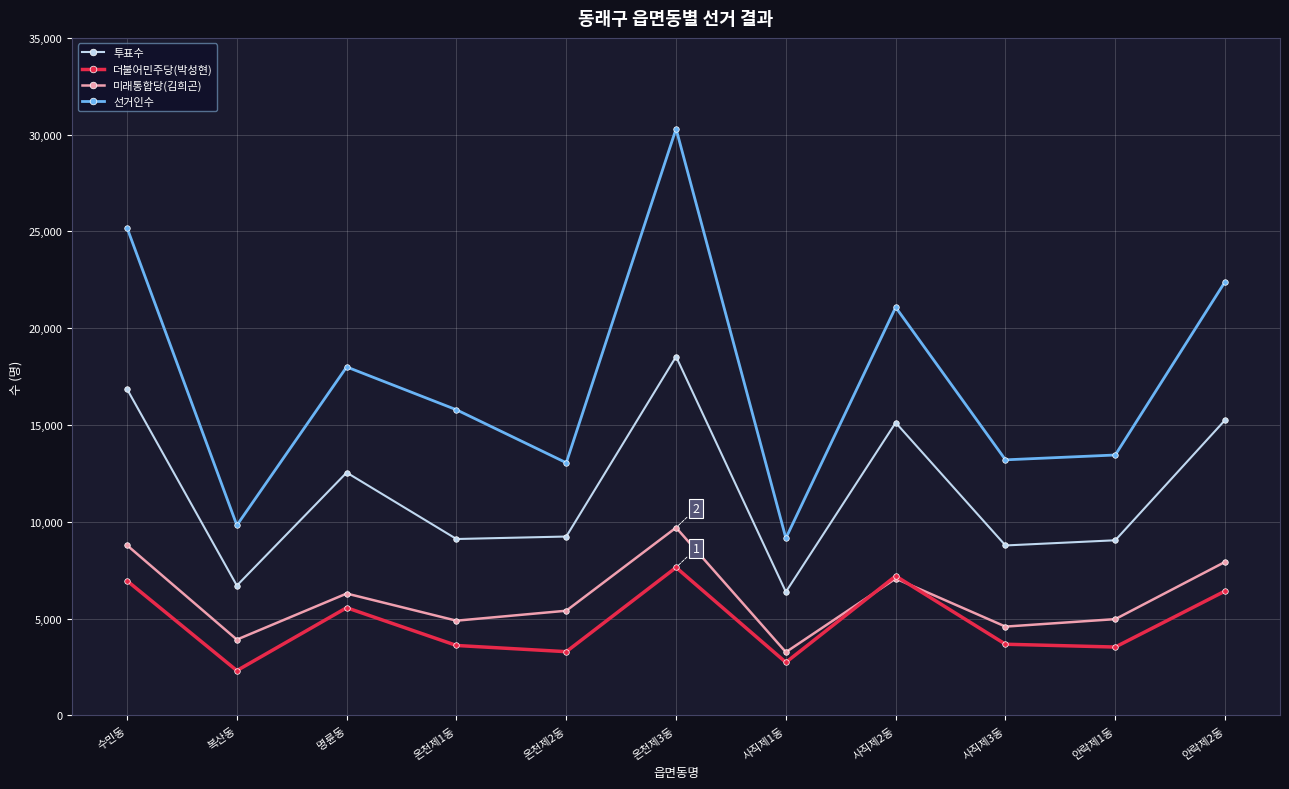

At which label does 미래통합당(김희곤) reach its peak?

온천제3동